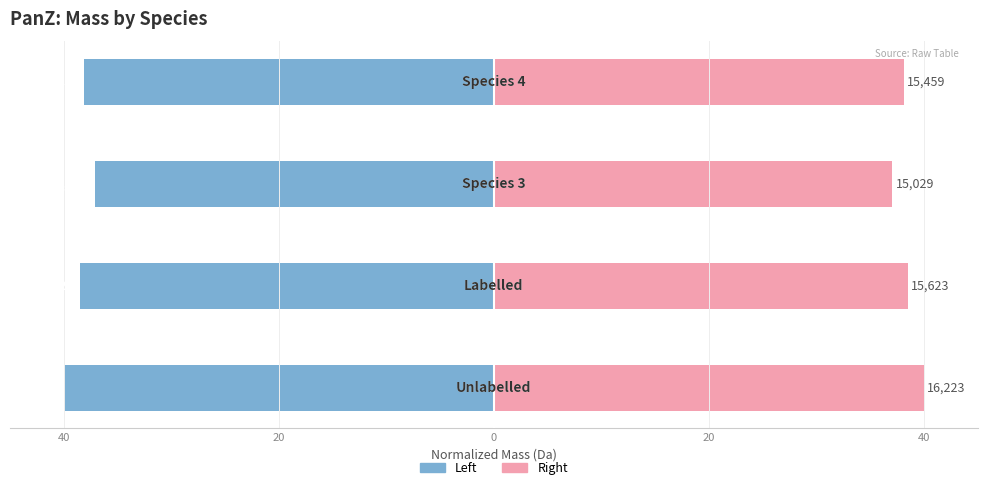

Reading left to right, what are all the values shown in this chart?

Mass (Left): -40.0	-38.5	-37.1	-38.1
Mass (Right): 40.0	38.5	37.1	38.1